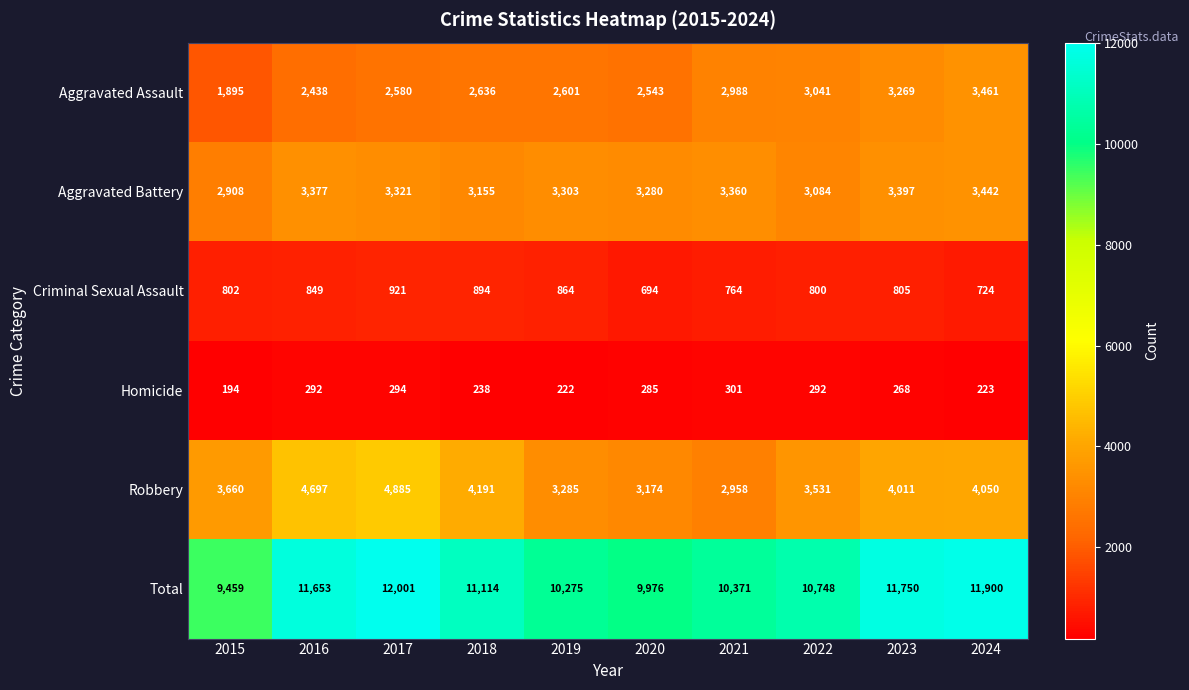

What is the maximum value for Robbery?

4885